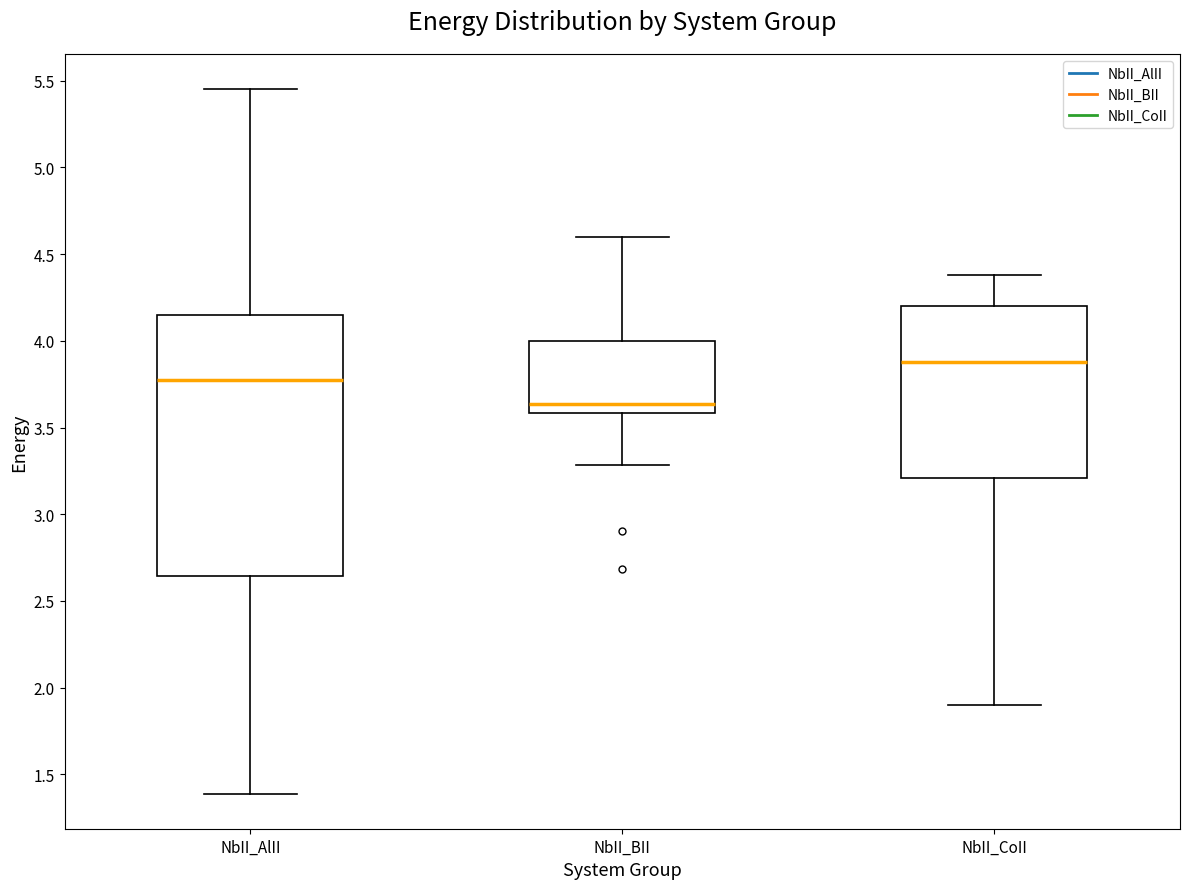

Reading left to right, read every box against the y-axis: the position of its median line, the range the box covers, and the ends of its whiskers. The values are not printed on the chart, so give them approximately, as read against the axis.

NbII_AlII: median 3.75, box 2.65 to 4.15, whiskers 1.40 to 5.45
NbII_BII: median 3.65, box 3.60 to 4.00, whiskers 3.30 to 4.60
NbII_CoII: median 3.90, box 3.20 to 4.20, whiskers 1.90 to 4.40